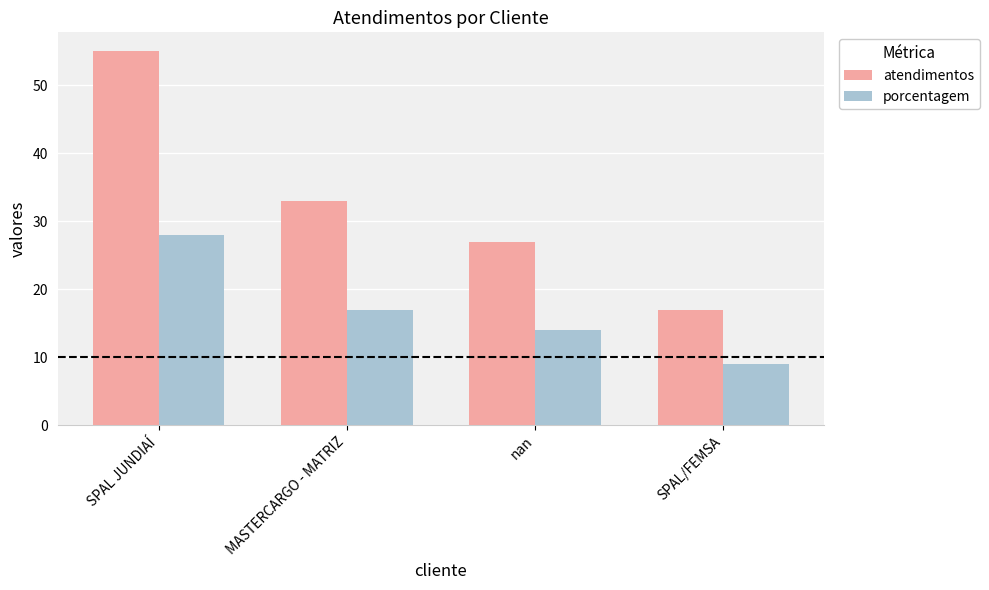

Between MASTERCARGO - MATRIZ and SPAL/FEMSA, which series saw the biggest shift?

atendimentos